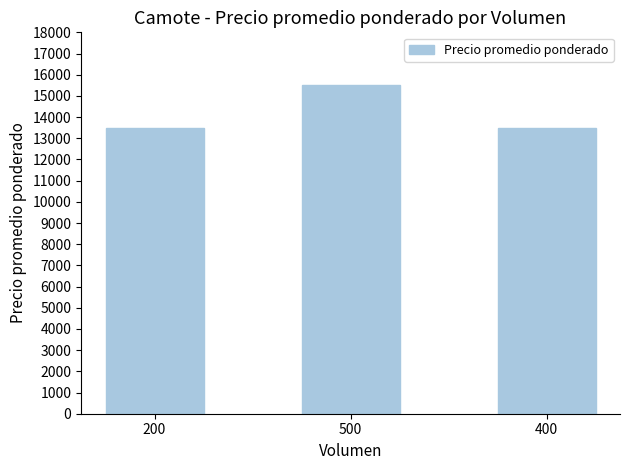

How many categories are shown in the chart?

3